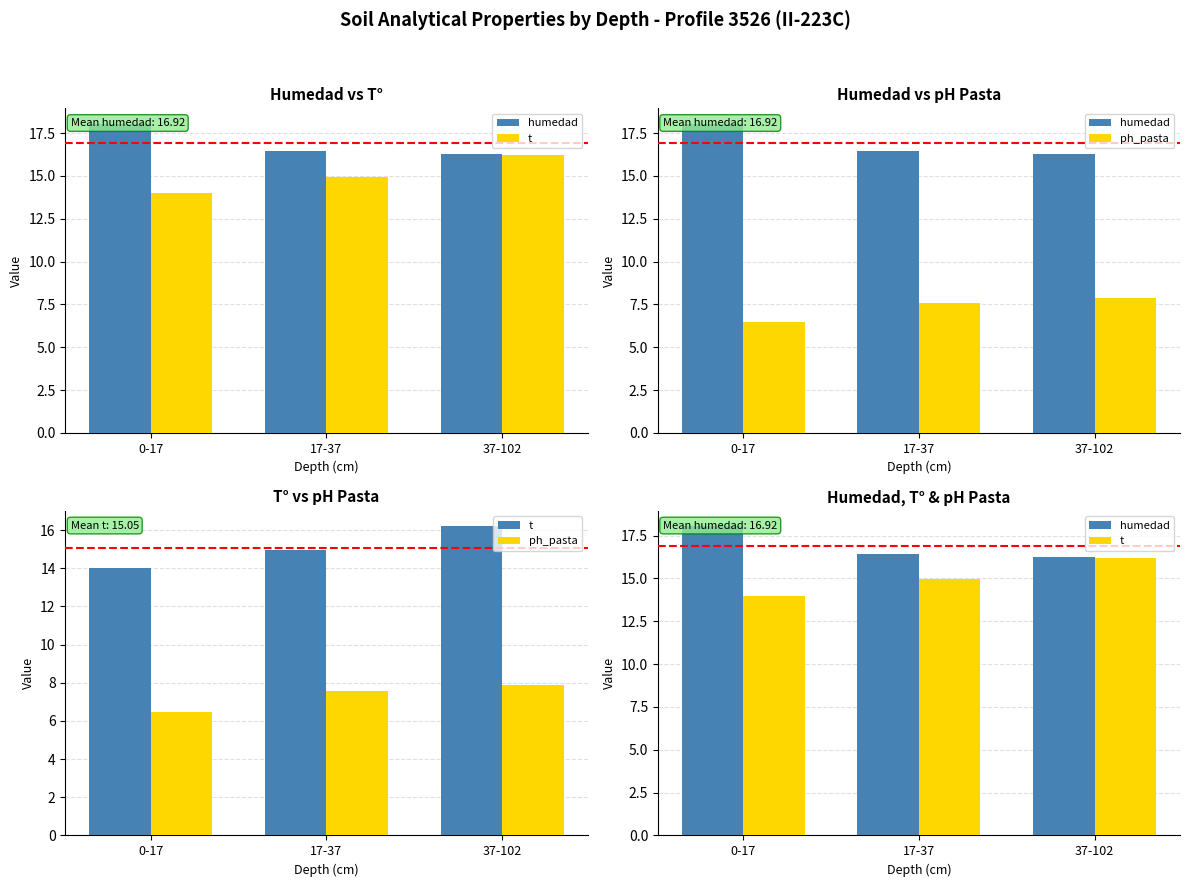

What is the label of the 1st bar from the left?

0-17